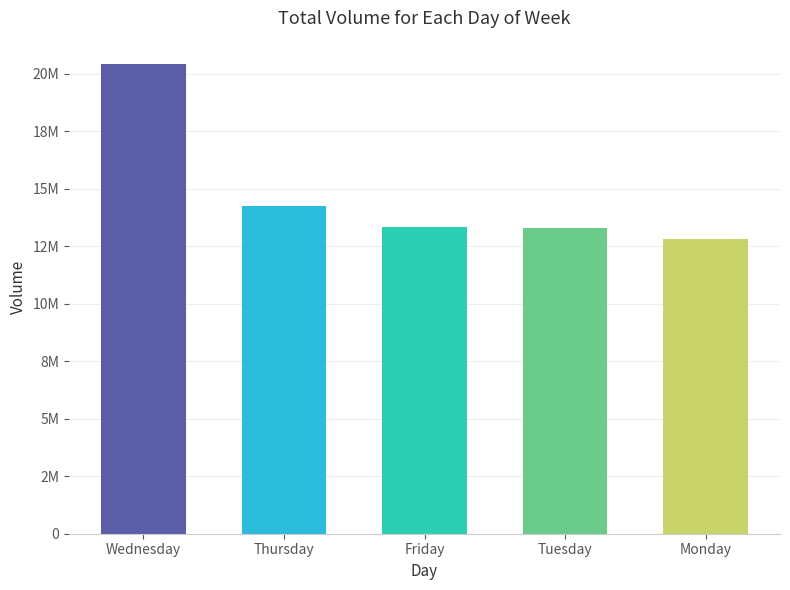

The chart shows a value of 12794371 at Monday. True or false?

True